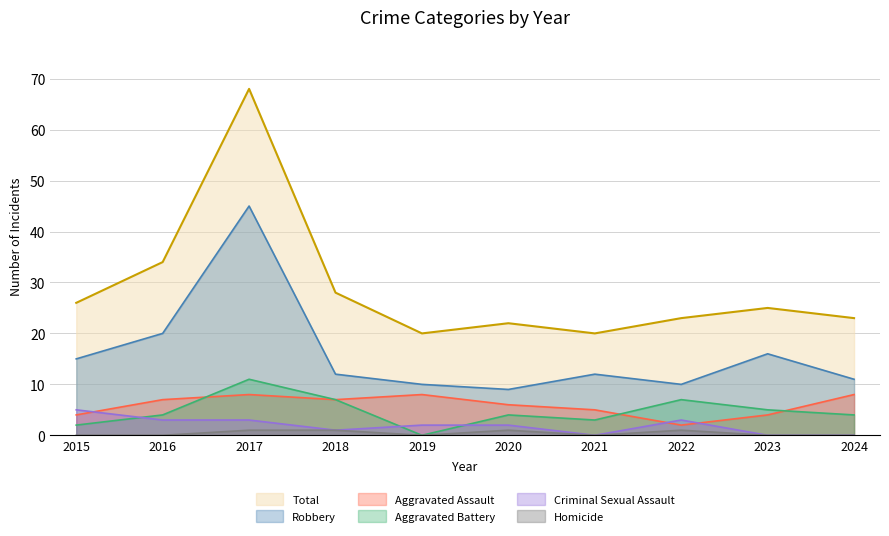

True or false: Aggravated Battery and Total cross at least once.

False